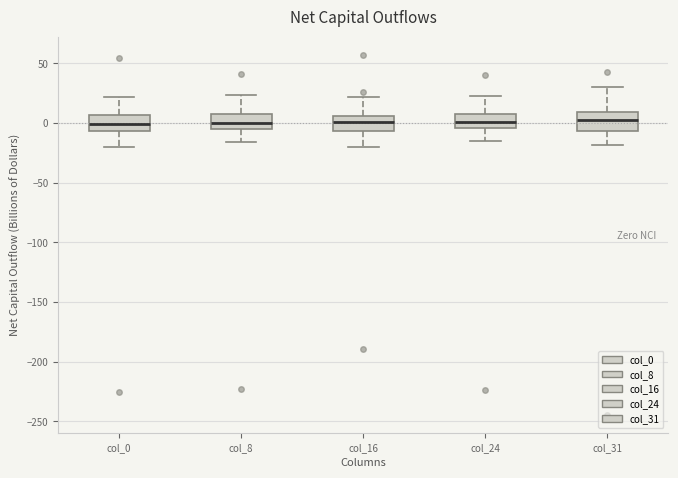

Where does the median line of the box for col_0 sit on the y-axis? The values are not printed on the chart, so give them approximately, as read against the axis.

0